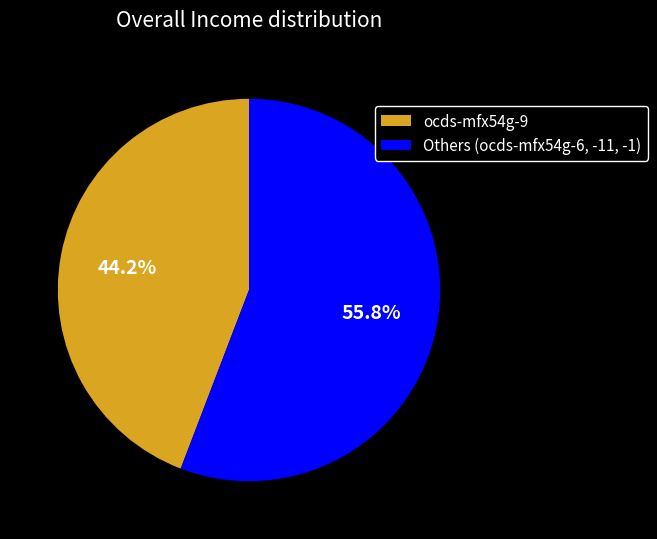

How many segments does this pie chart have?

2